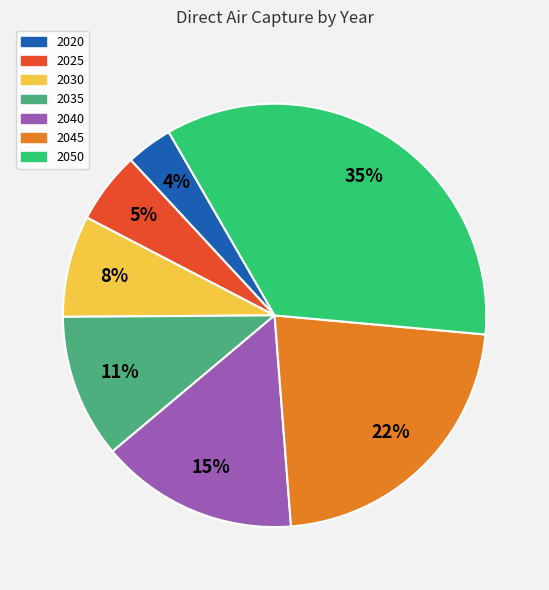

Does 2035 account for over 50% of the chart?

No